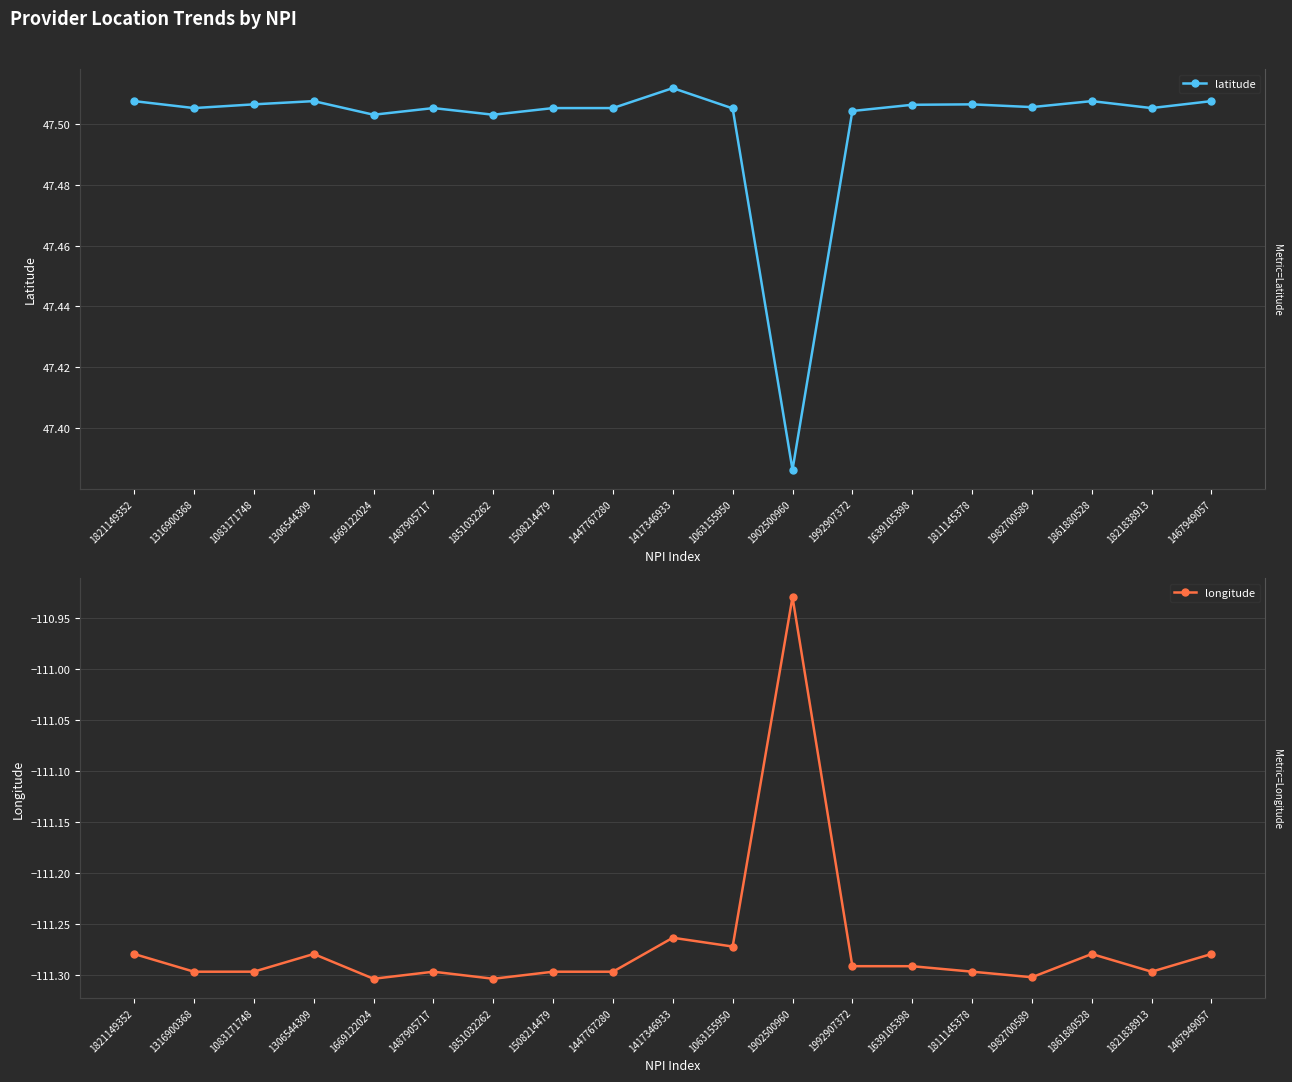

True or false: latitude and longitude intersect in this chart.

False